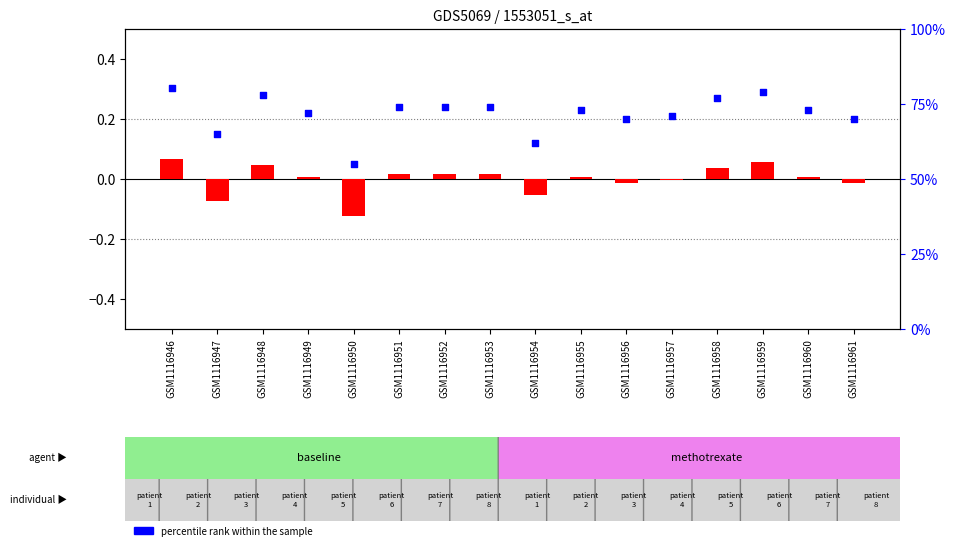

At how many categories does at least one series exceed 63?

14